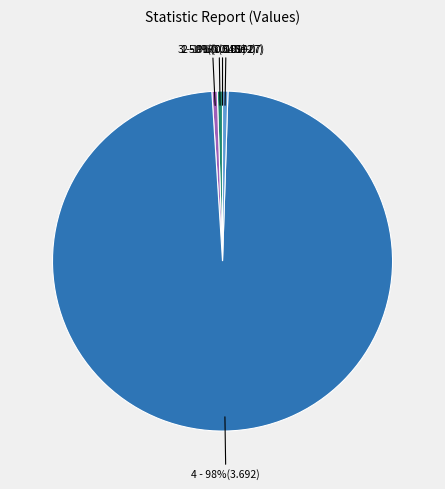

Rank the categories by value from highest to lowest.

Training Time, Inference Time, SMAPE, MAPE, MSE